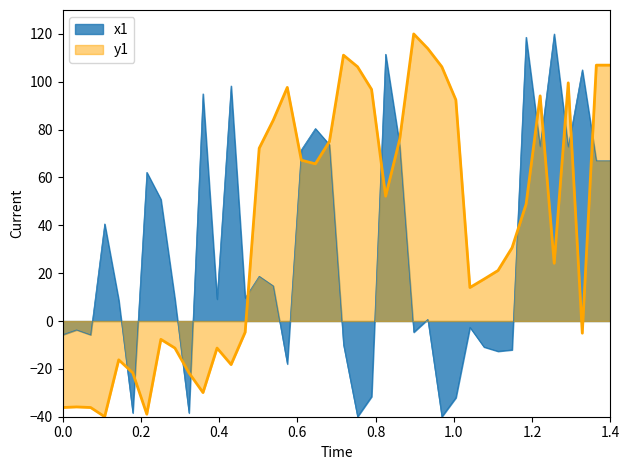

At which label is y1 closest to 40?

33